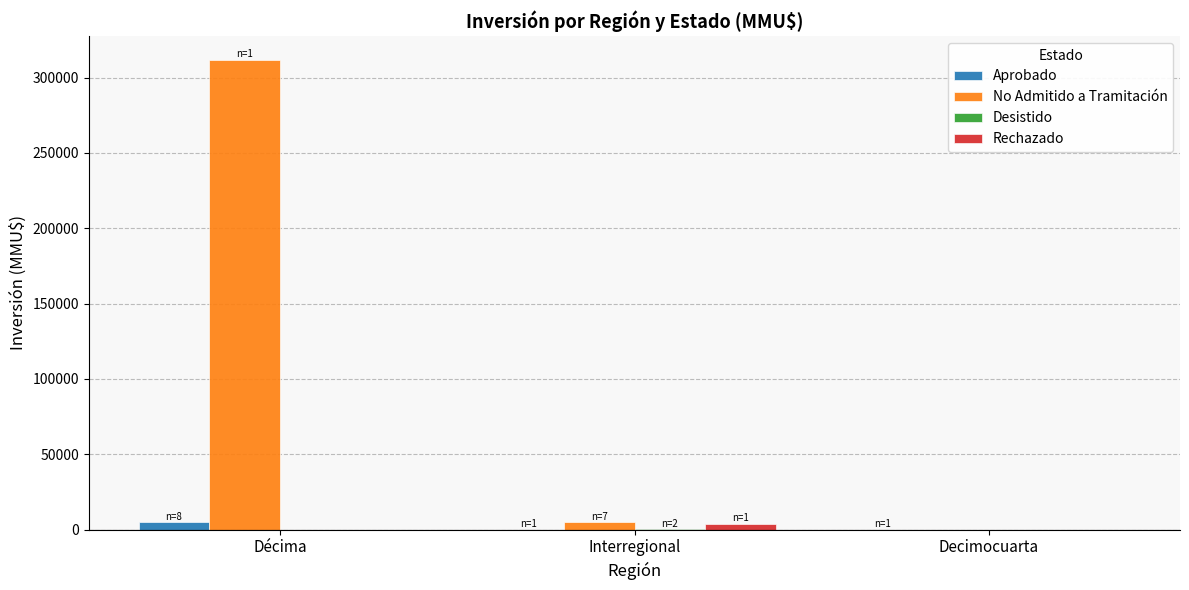

At which category does the chart reach its peak across all series?

Décima